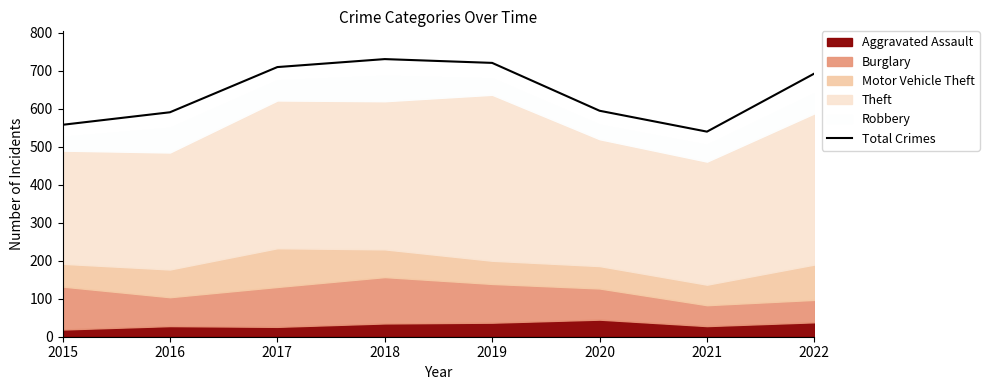

Approximately how many times larger is the value at 2018 compared to 2015?

1.3